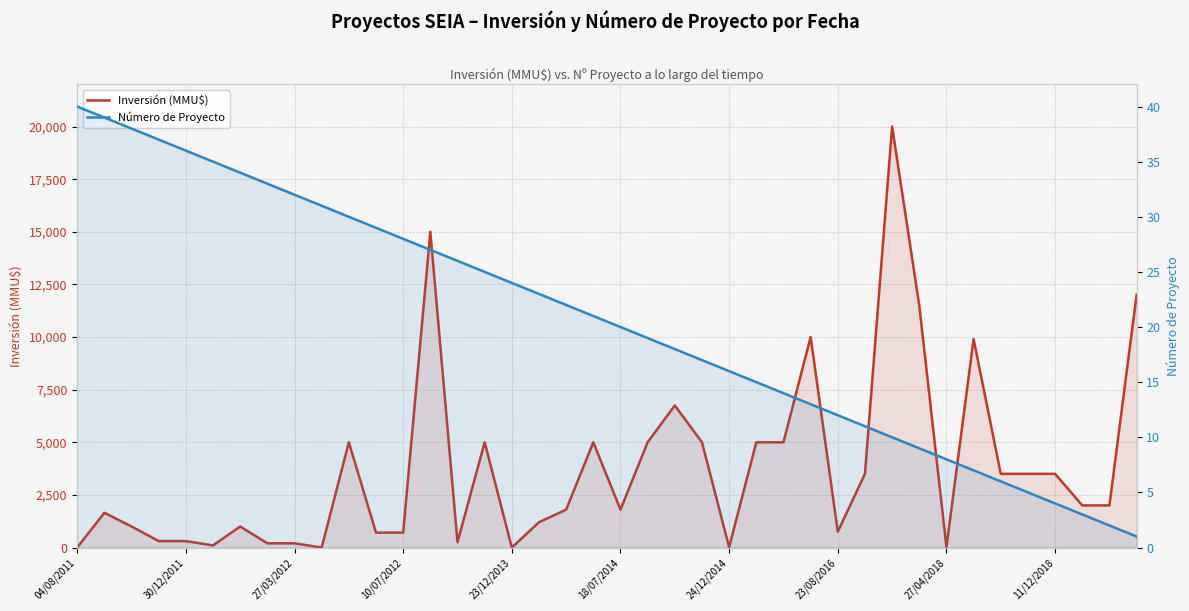

The value of Inversión (MMU$) at 10/07/2012 is 1171. True or false?

False